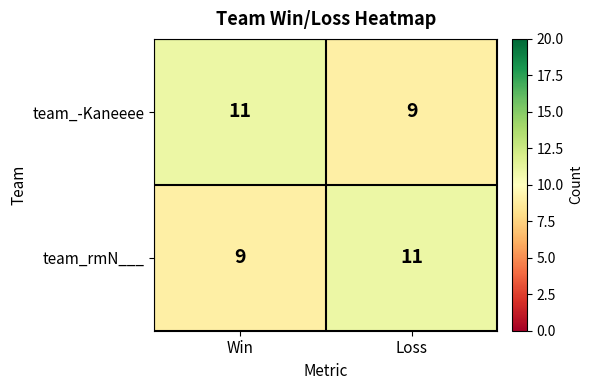

What is the total value across all series at Loss?

20